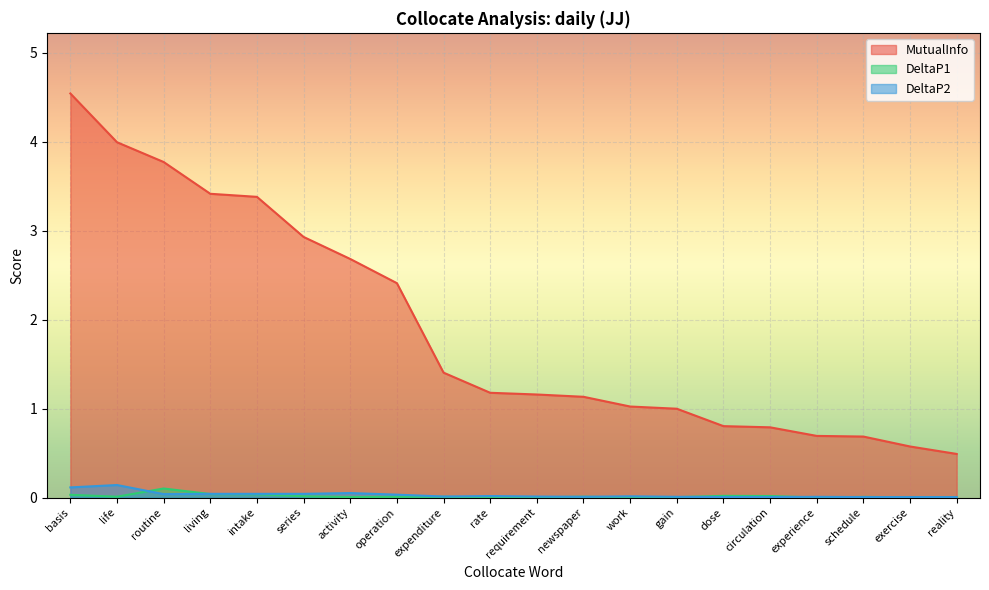

True or false: DeltaP2 has a value of 0.0 at series.

True